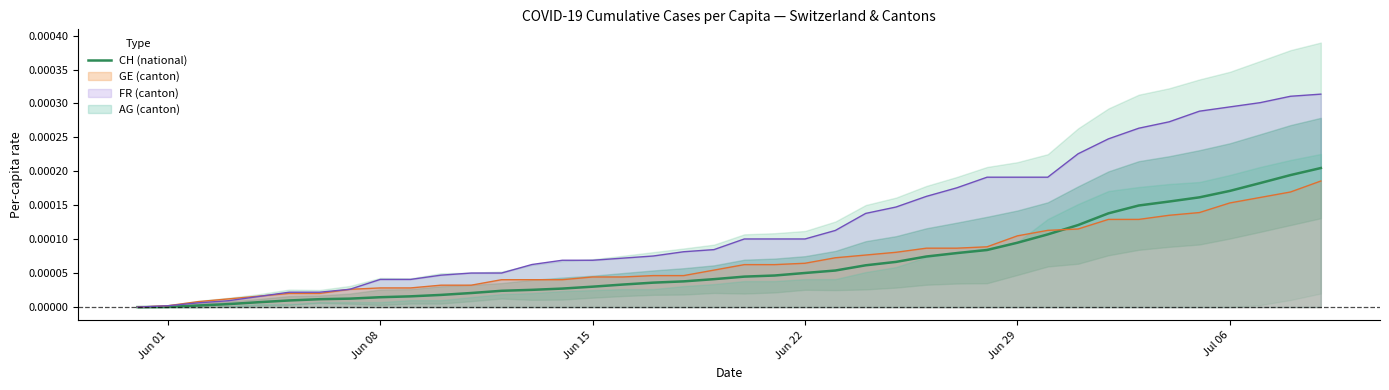

Where is the data nearest to the value 0?

Jun 01